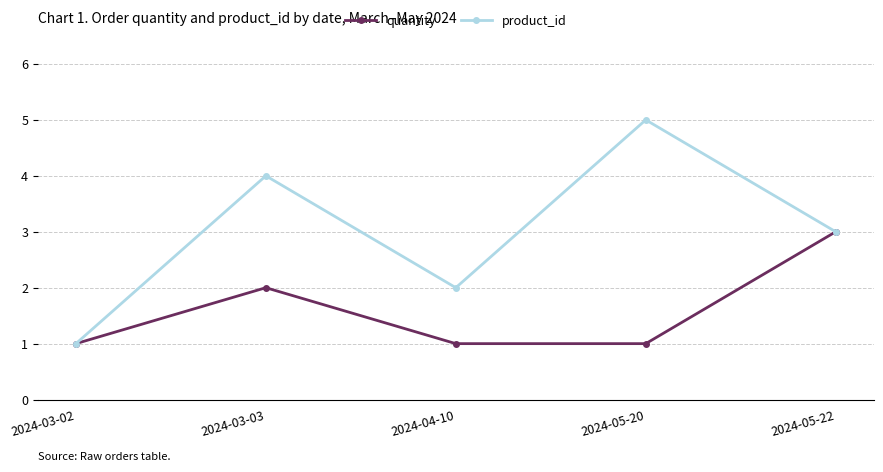

Count the product_id values in the range 2 to 4.

3